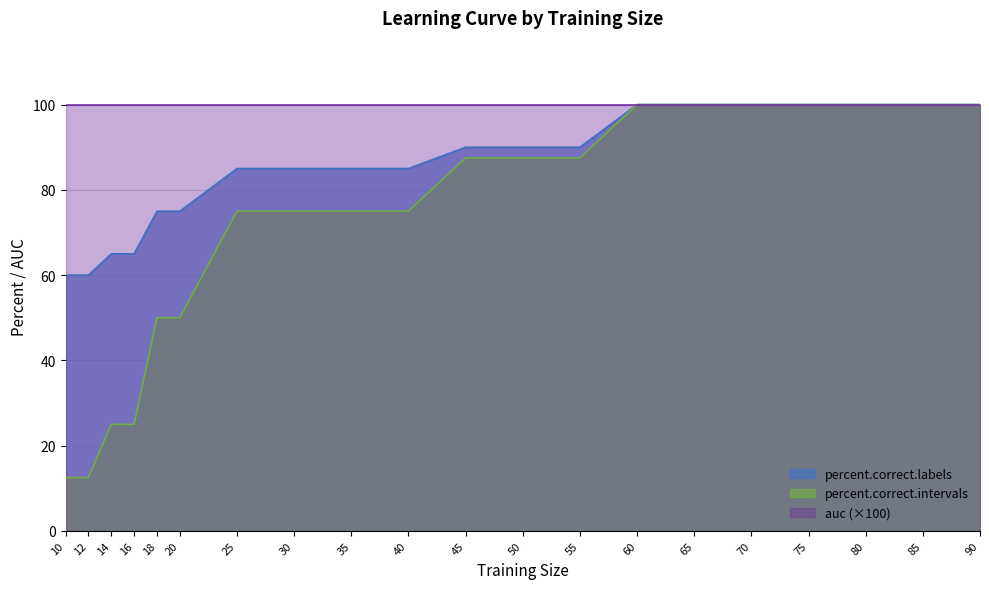

What are all the series names shown in the legend?

percent.correct.labels, percent.correct.intervals, auc (×100)